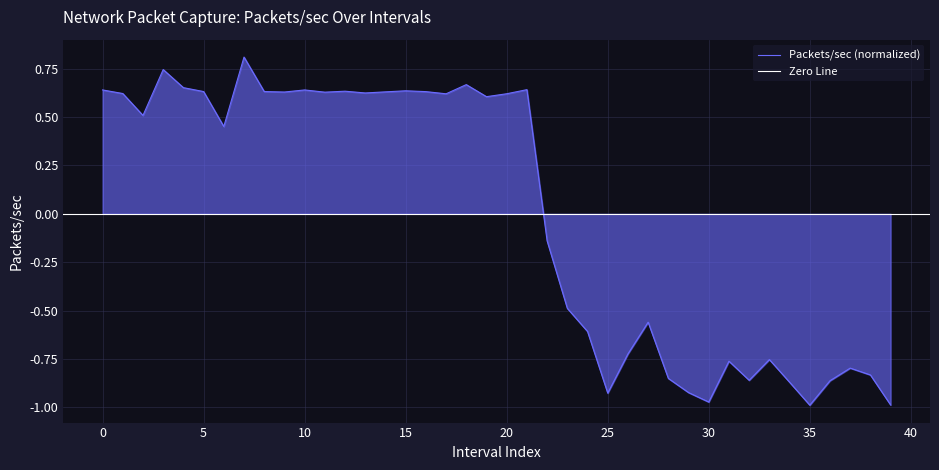

The value of Packets/sec (normalized) at 15 is 0.3. True or false?

False